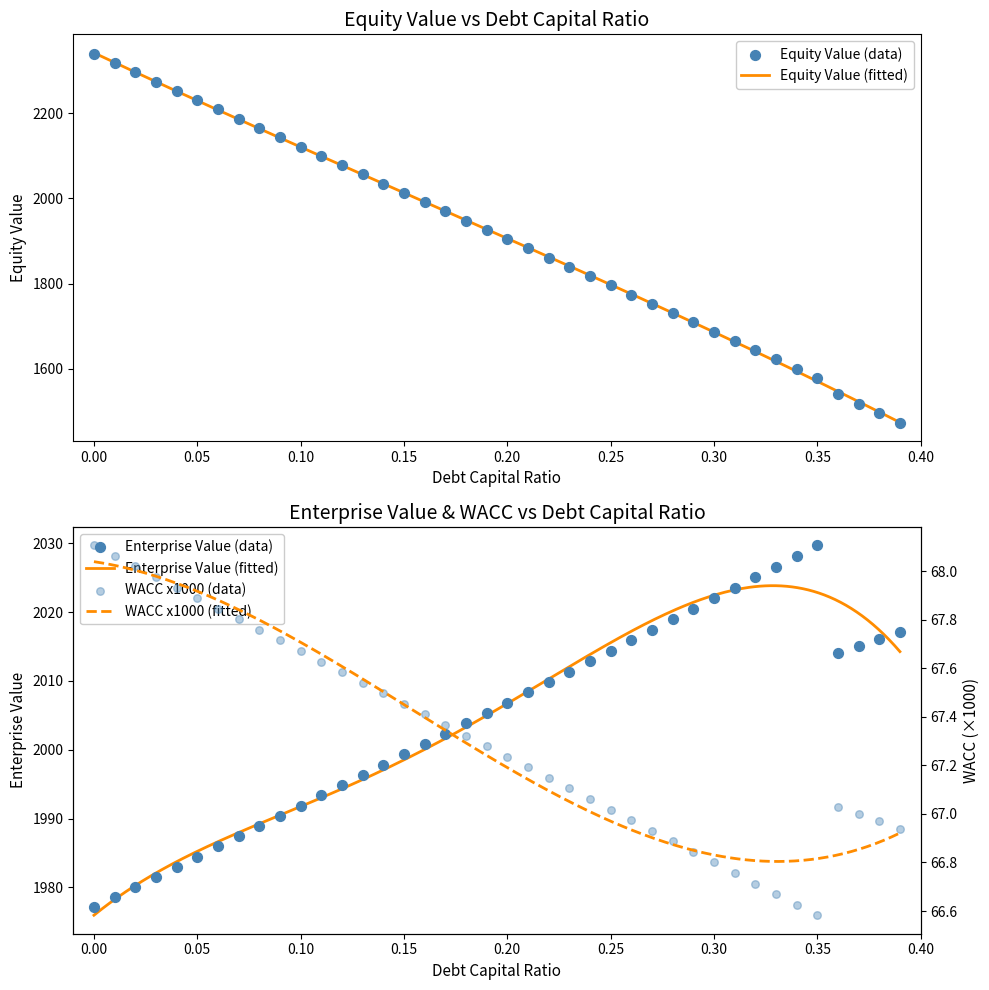

Which series contains the highest Y value?

equity_value